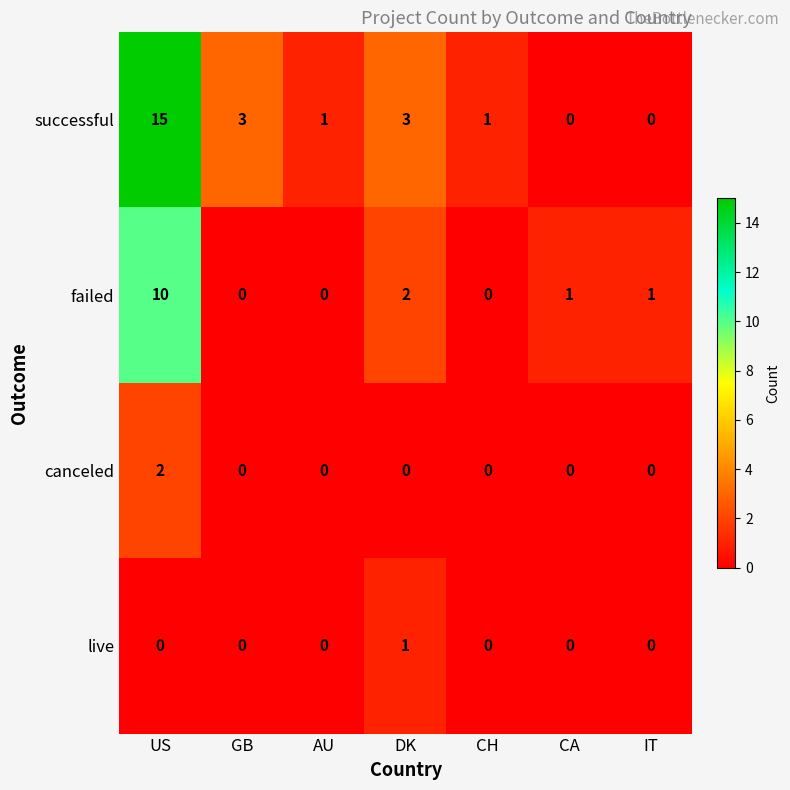

Rank the series by their maximum value, from highest to lowest.

successful, failed, canceled, live